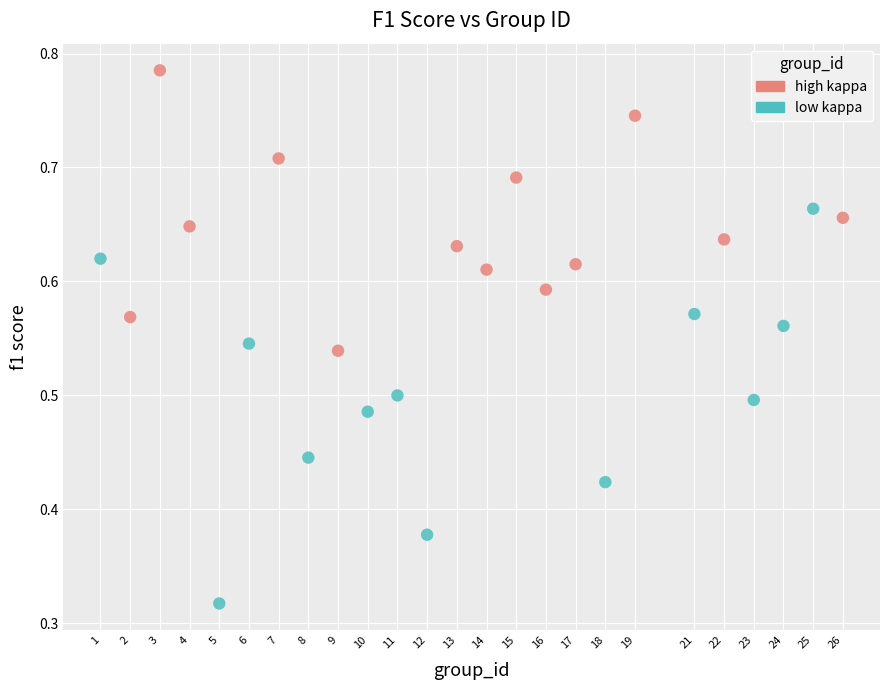

Which series reaches the minimum Y coordinate?

low kappa